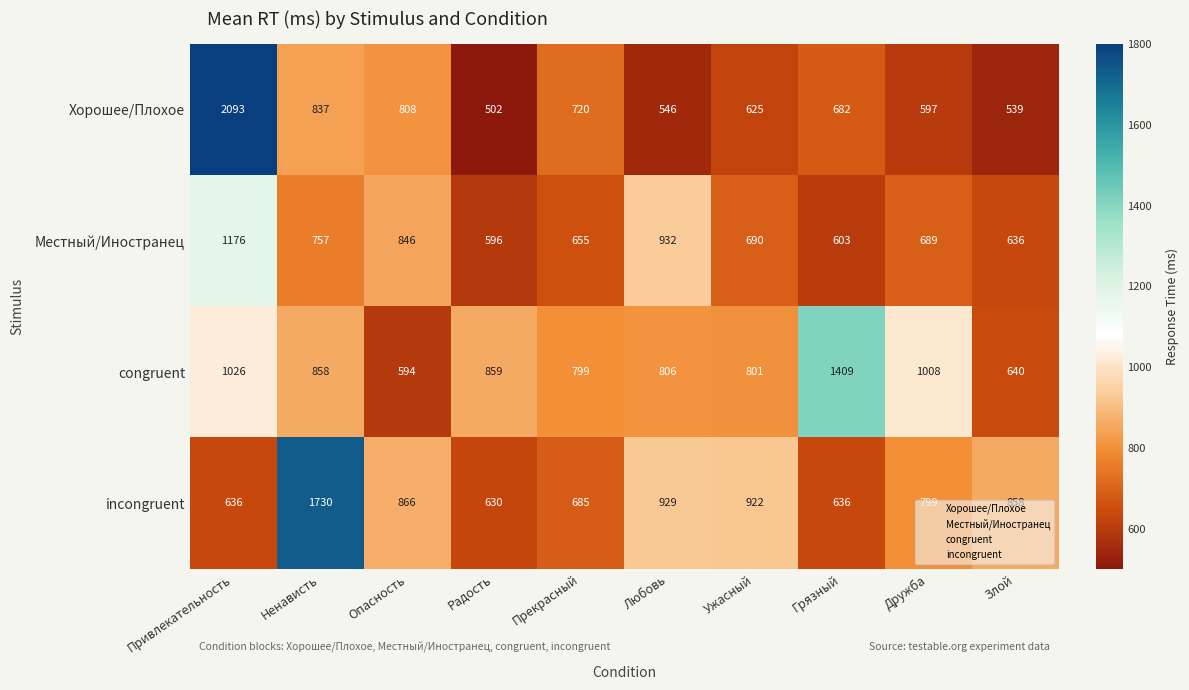

Is it true that Хорошее/Плохое equals 441 at Грязный?

False